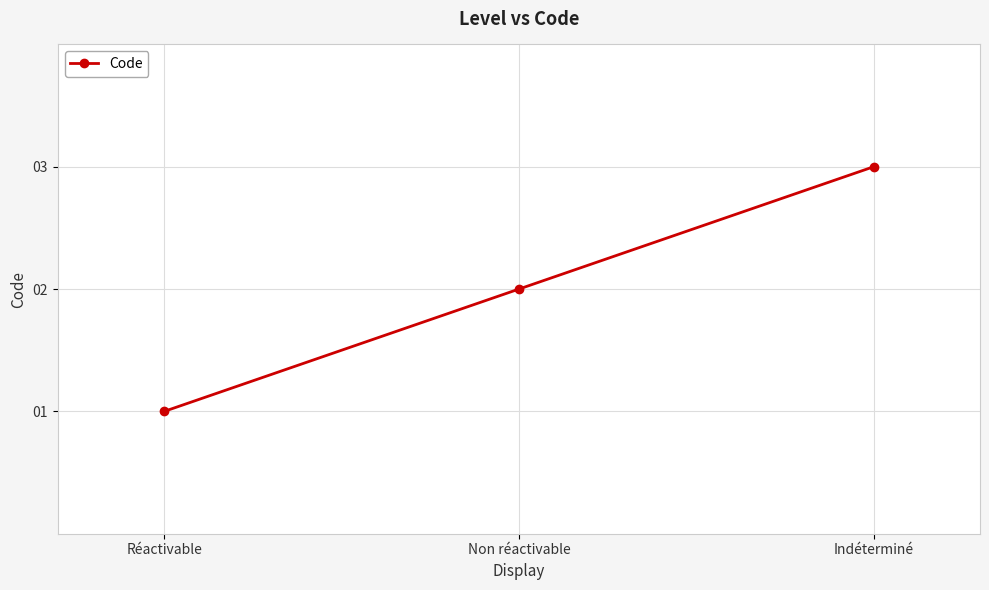

What position from the right is Indéterminé?

1